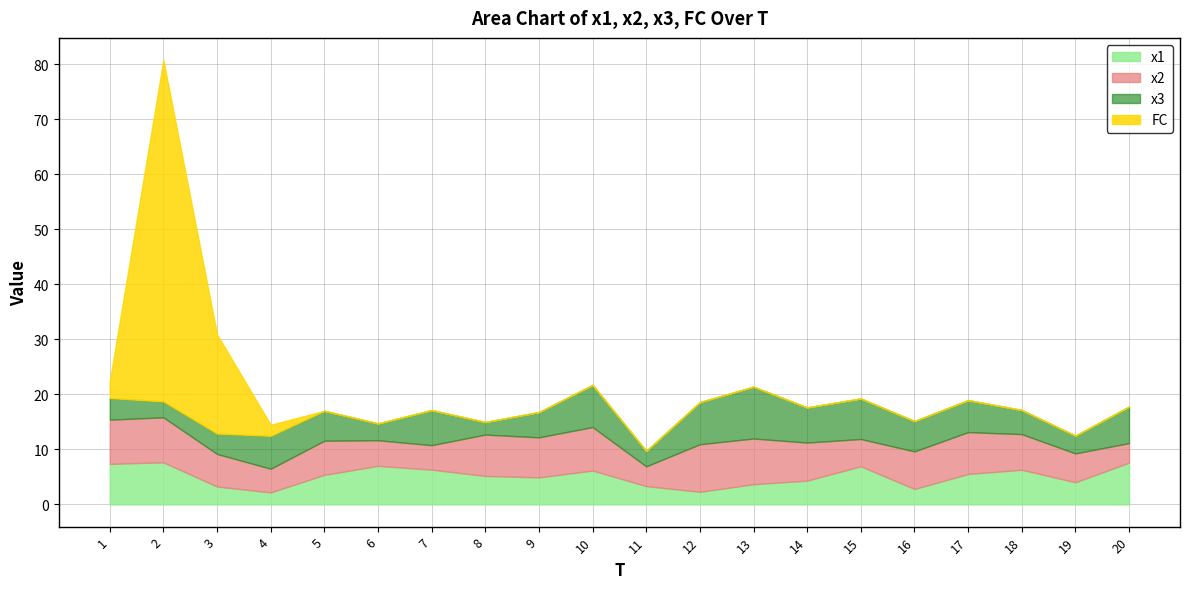

Which label corresponds to the smallest value in the chart?

5